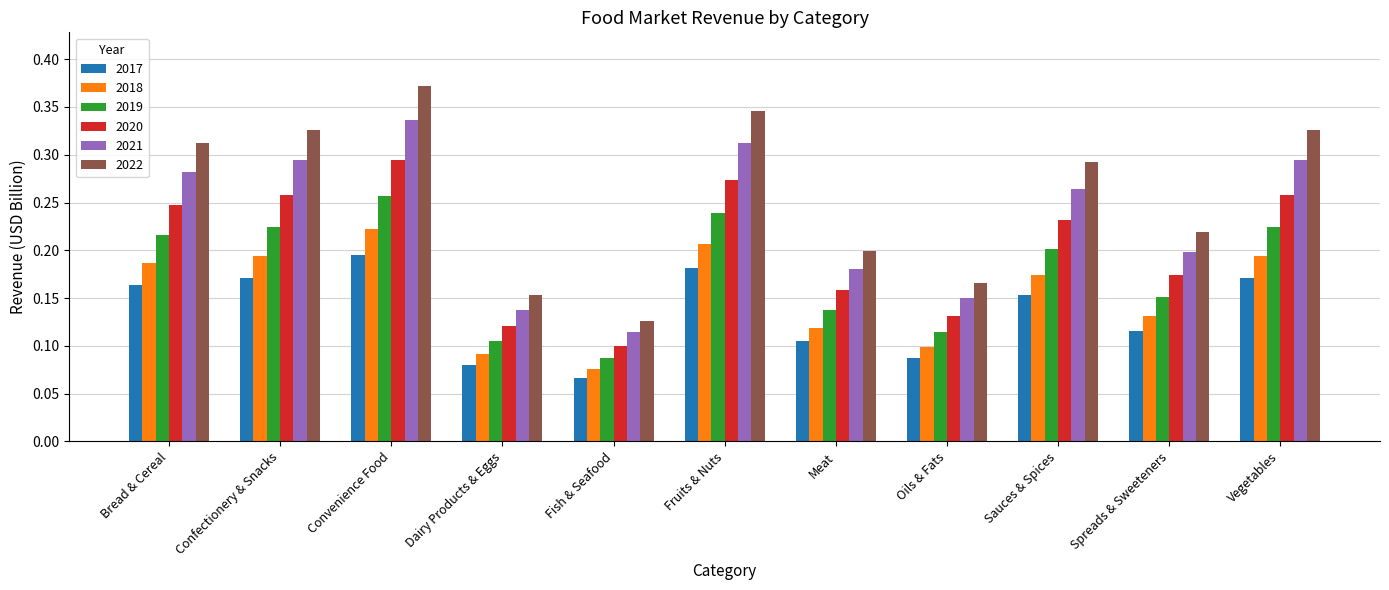

Between Fish & Seafood and Fruits & Nuts, which series saw the biggest shift?

2022